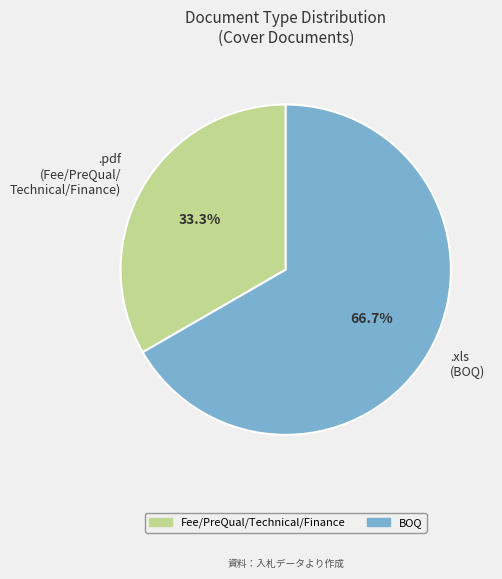

Is the sum of .pdf (Fee/PreQual/ Technical/Finance) and .xls (BOQ) greater than half?

Yes